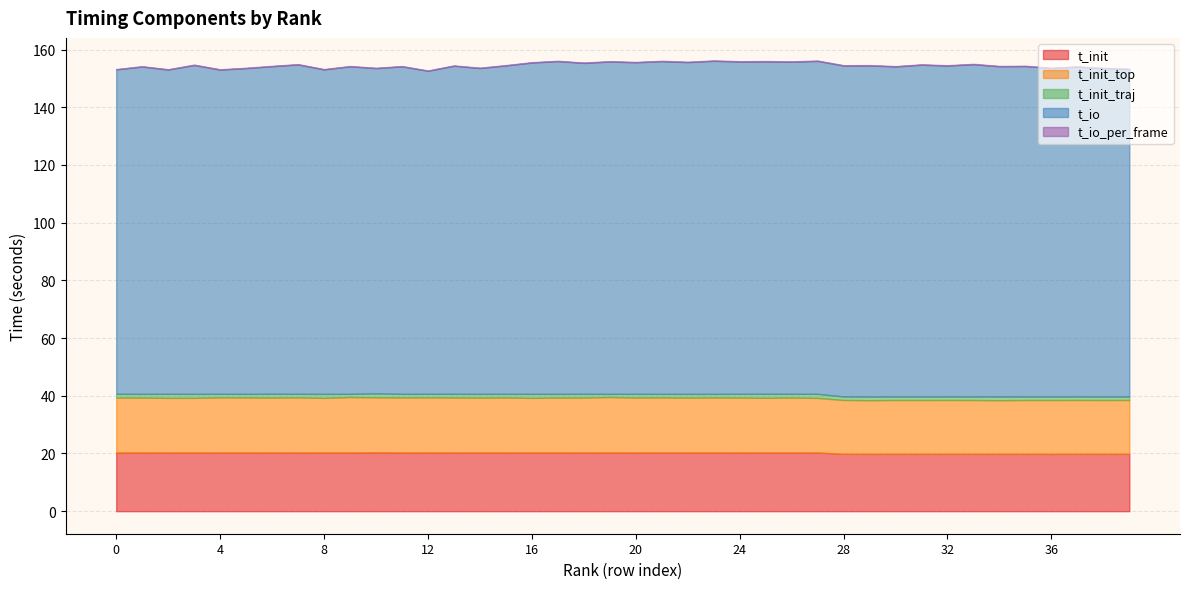

What is the value of the t_io_per_frame point at the 10th from the left?

0.1